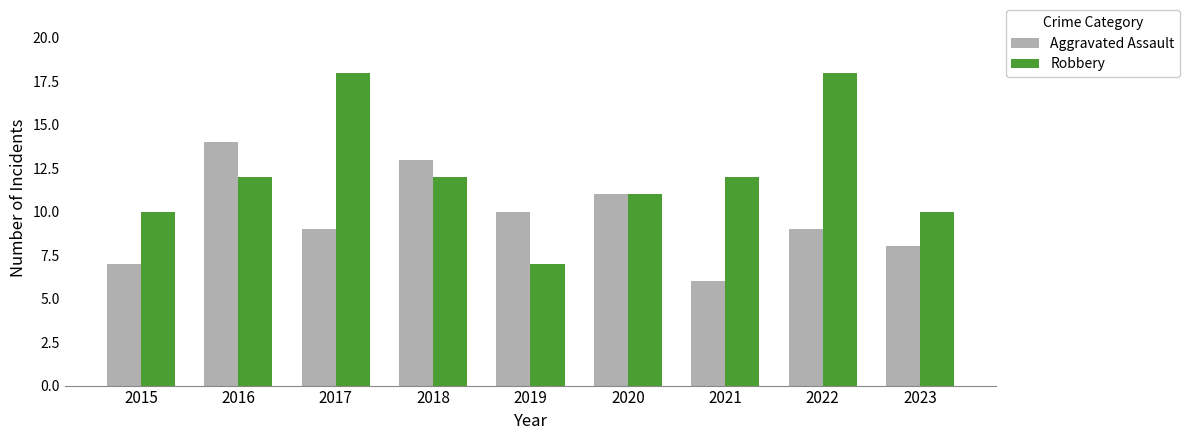

The Robbery series shows 10 at 2015. True or false?

True